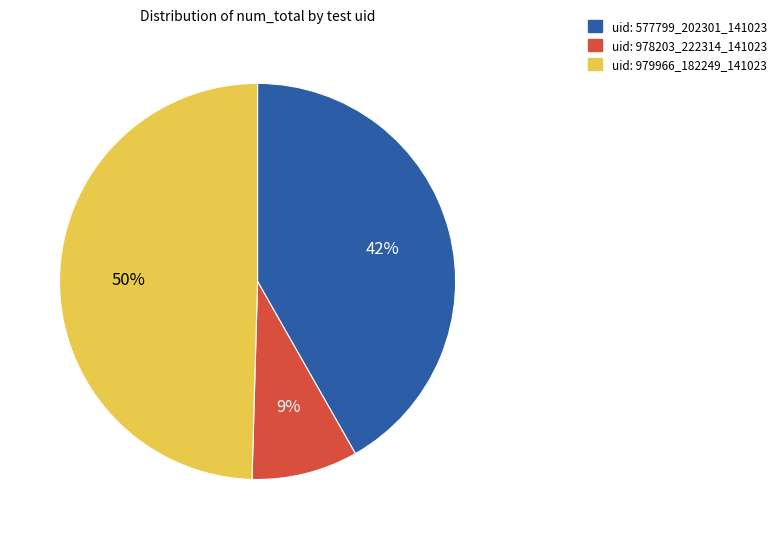

To the nearest percent, what is the average slice percentage?

33%